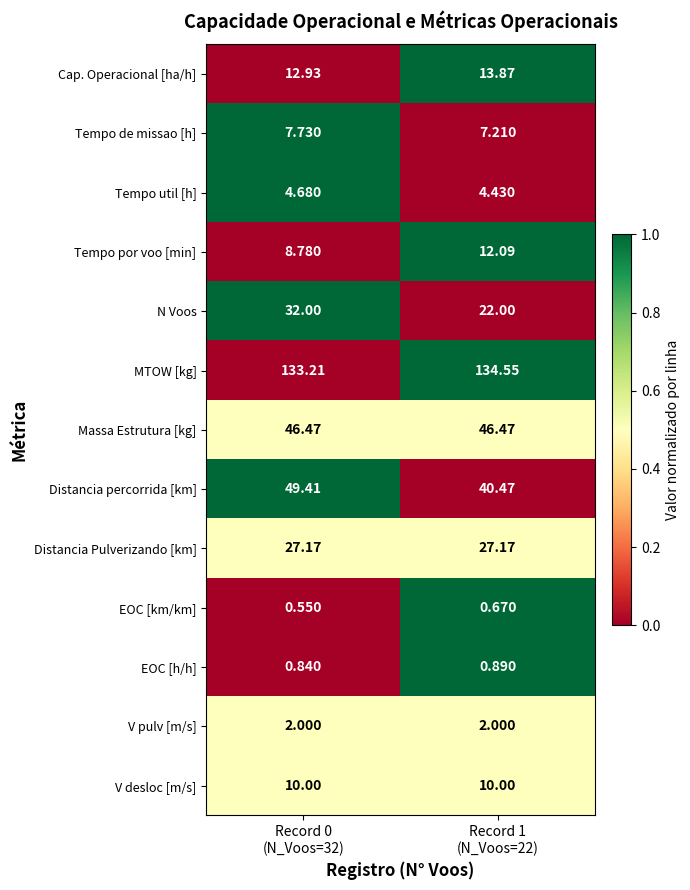

Which series has the largest total across all categories?

MTOW [kg]